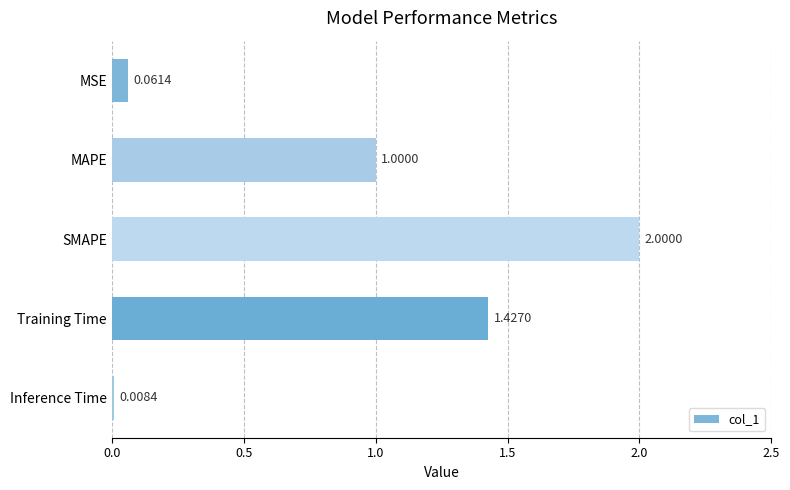

What is the label of the 4th bar from the top?

Training Time